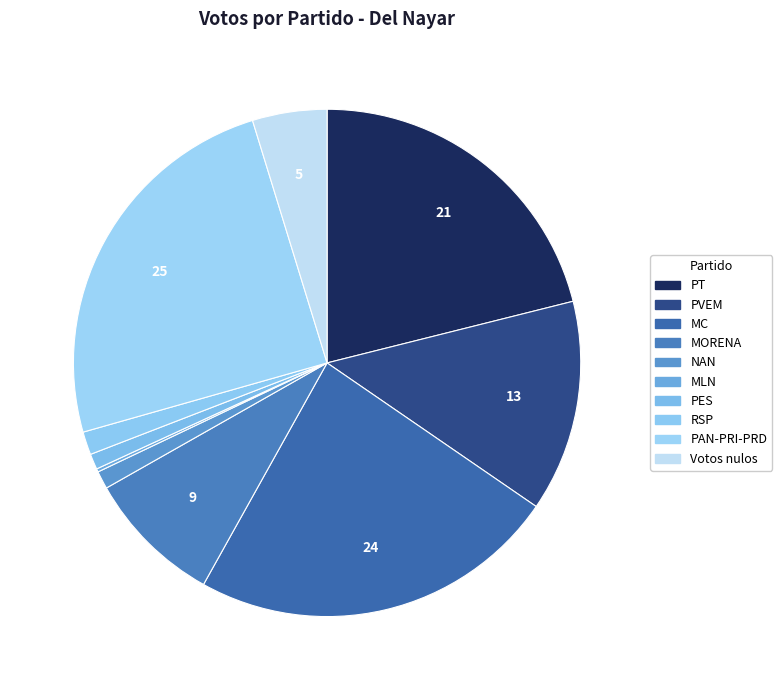

Which slice is the largest?

PAN-PRI-PRD